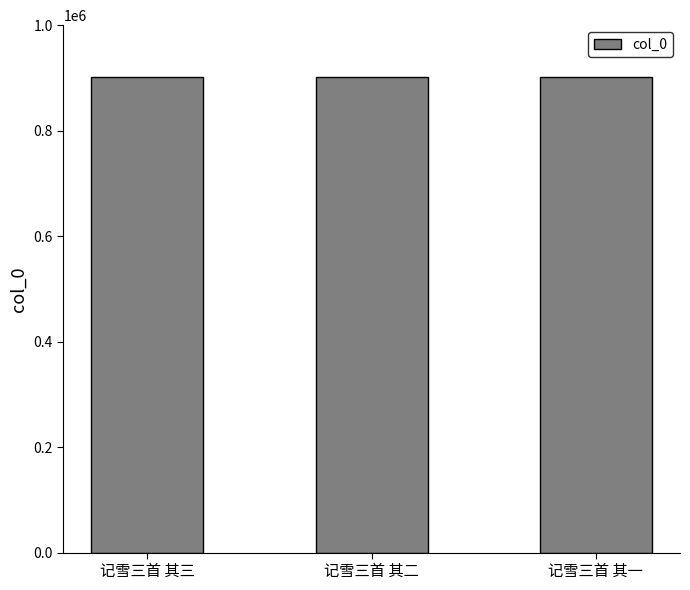

What is the difference between the values at 记雪三首 其二 and 记雪三首 其三?

1